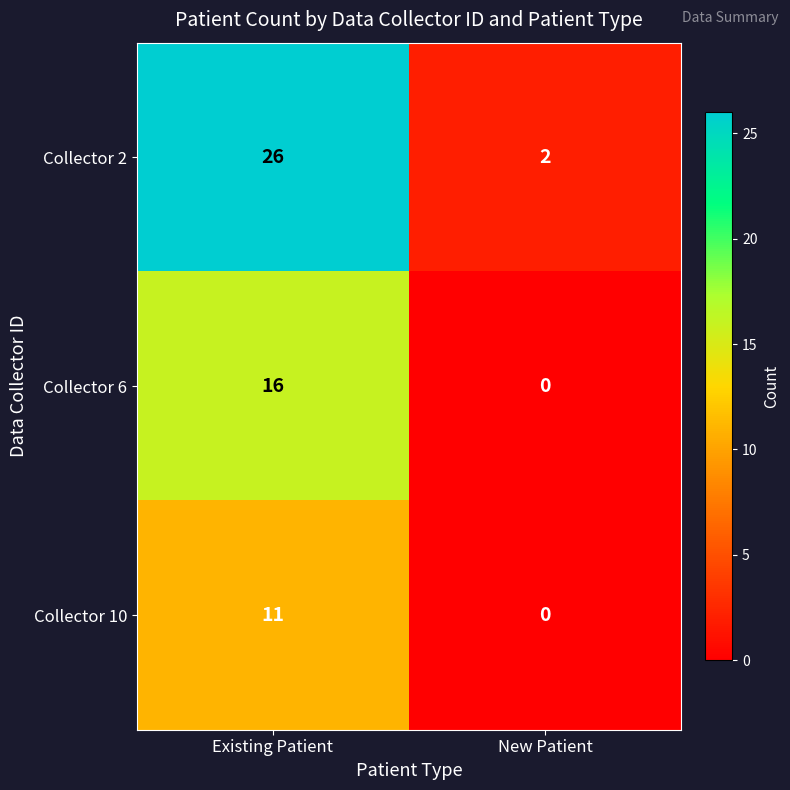

At which category is the sum across all series the highest?

Existing Patient